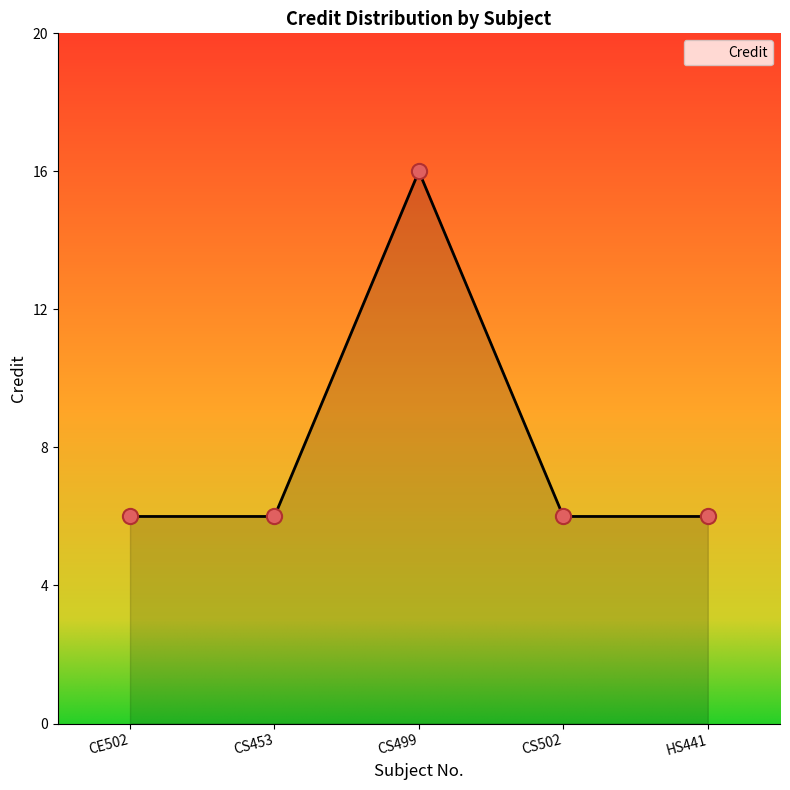

What is the ratio of the value at CS502 to the value at CS499?

0.4